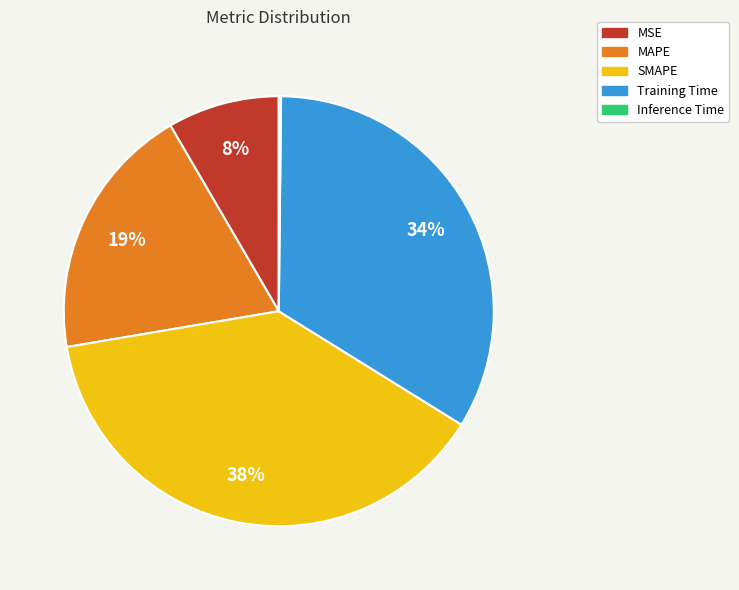

What is the largest slice in the pie chart?

SMAPE